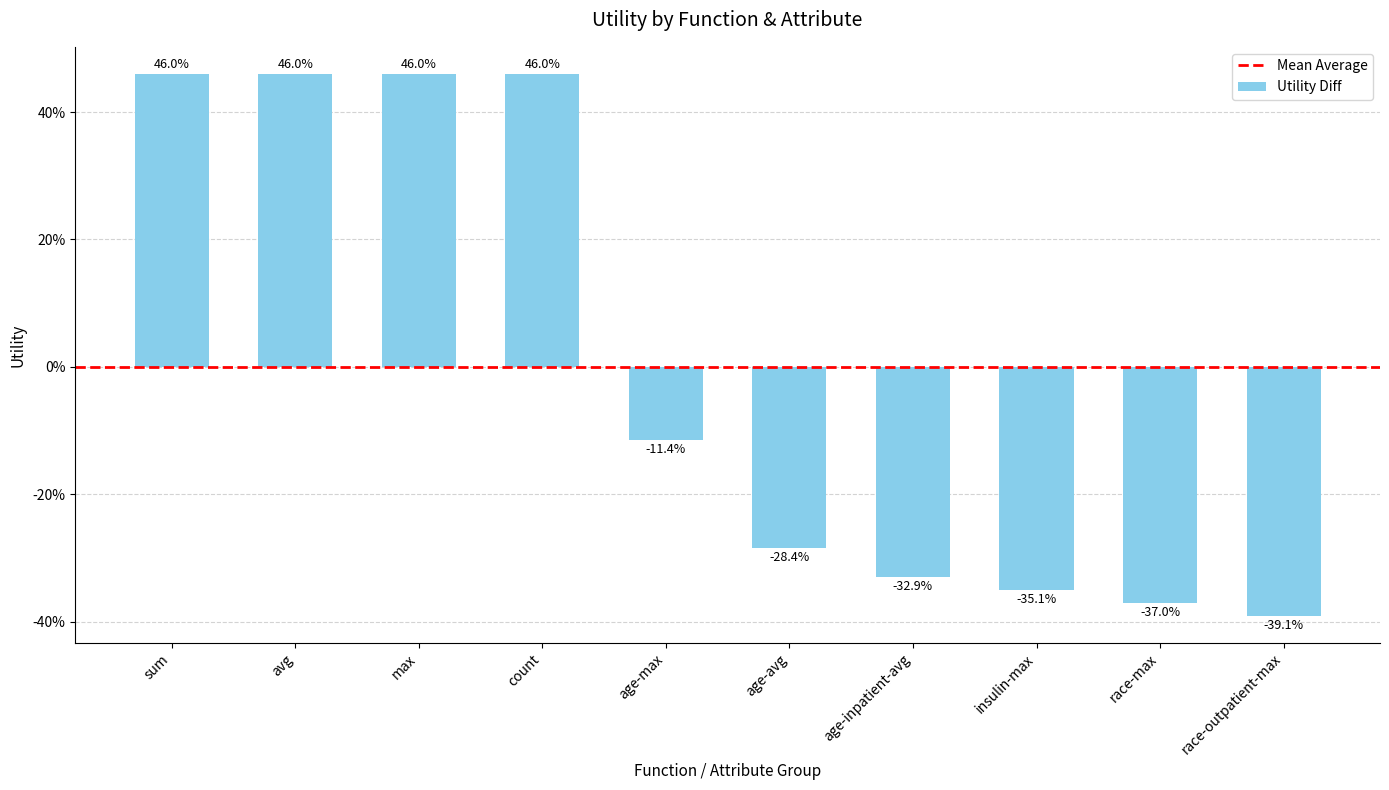

Count the values in the range 0 to 1.

4